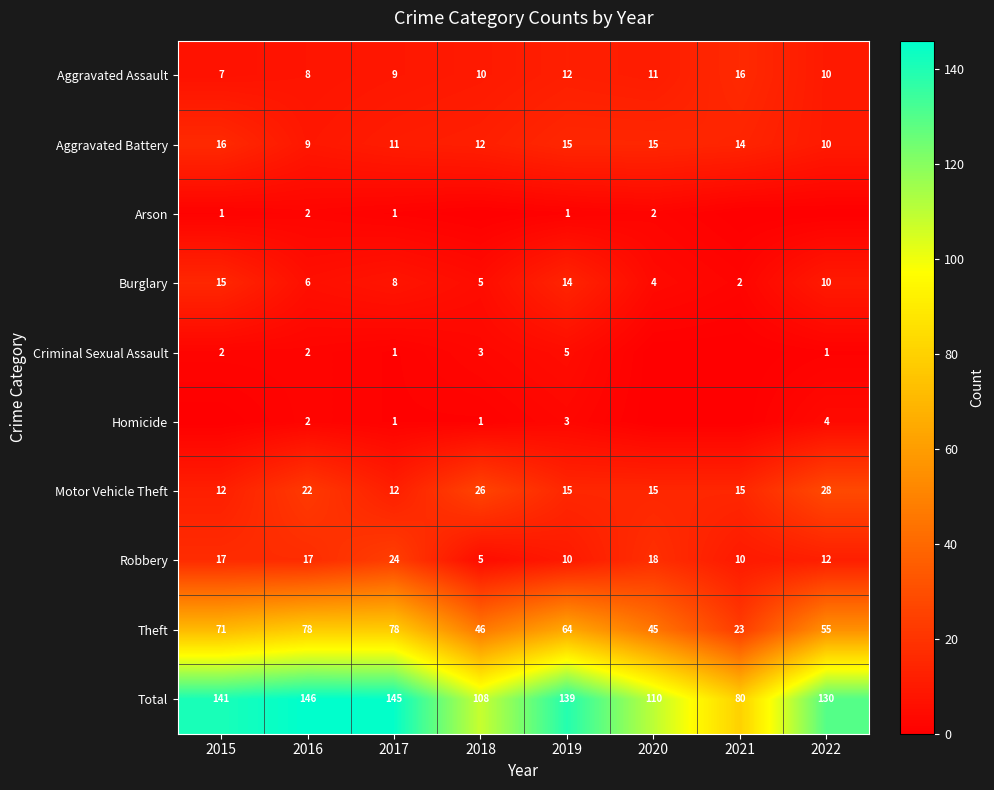

At which category is the sum across all series the highest?

2016